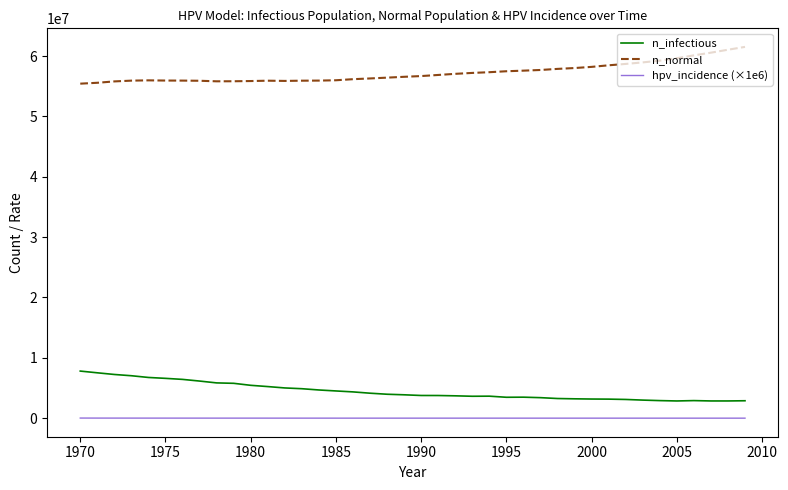

Which series has the largest total across all categories?

n_normal